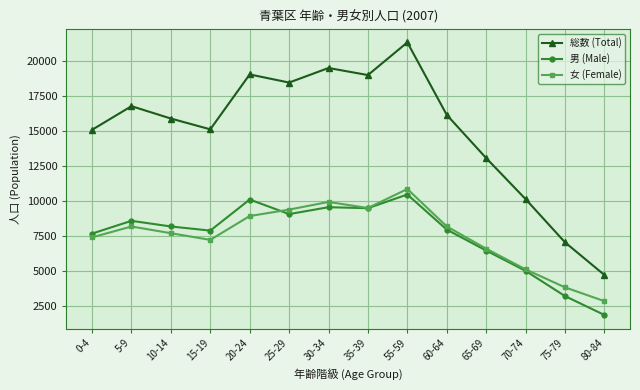

What are all the series names shown in the legend?

総数 (Total), 男 (Male), 女 (Female)